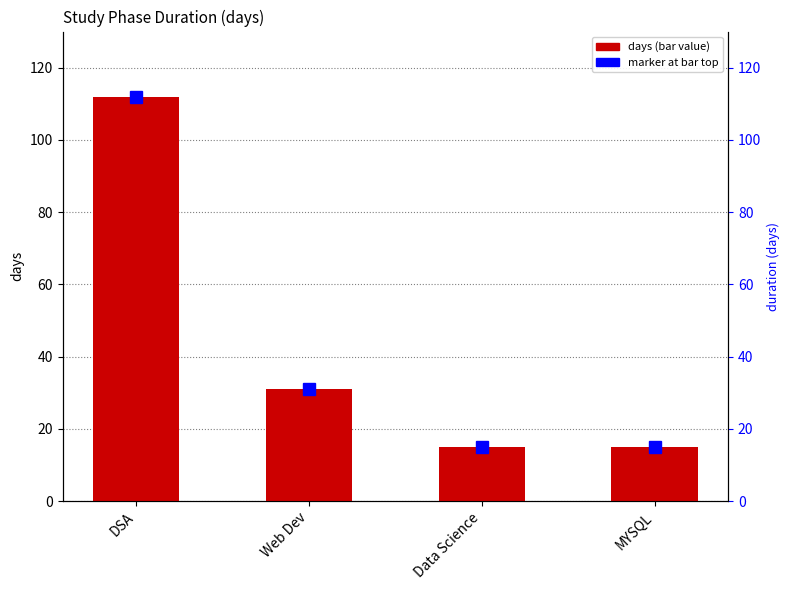

Which label corresponds to the largest value in the chart?

DSA